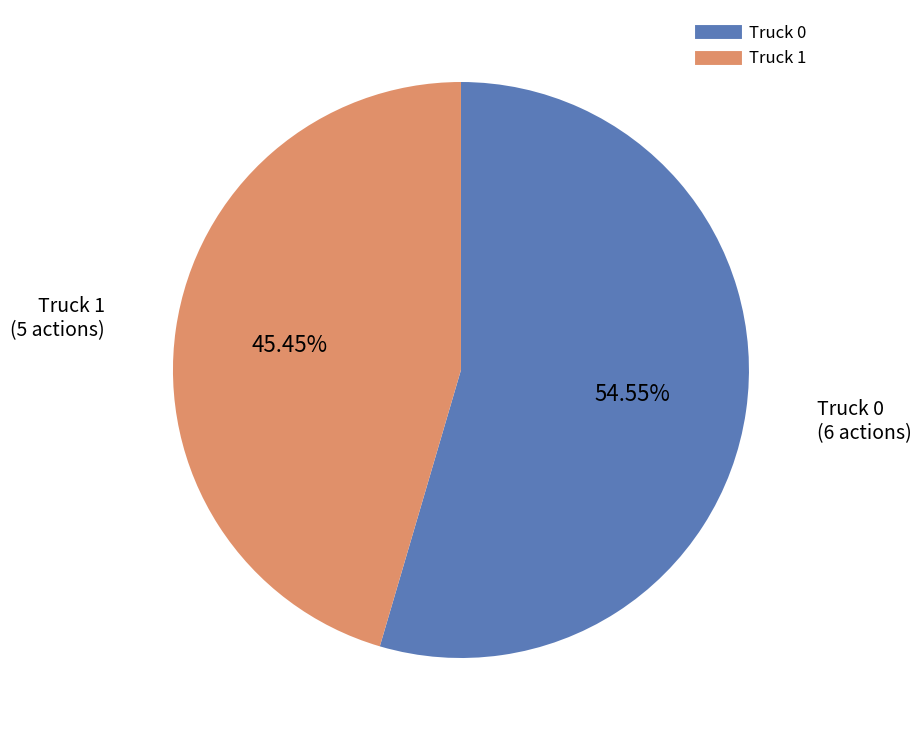

True or false: Truck 1 accounts for 52% of the total.

False